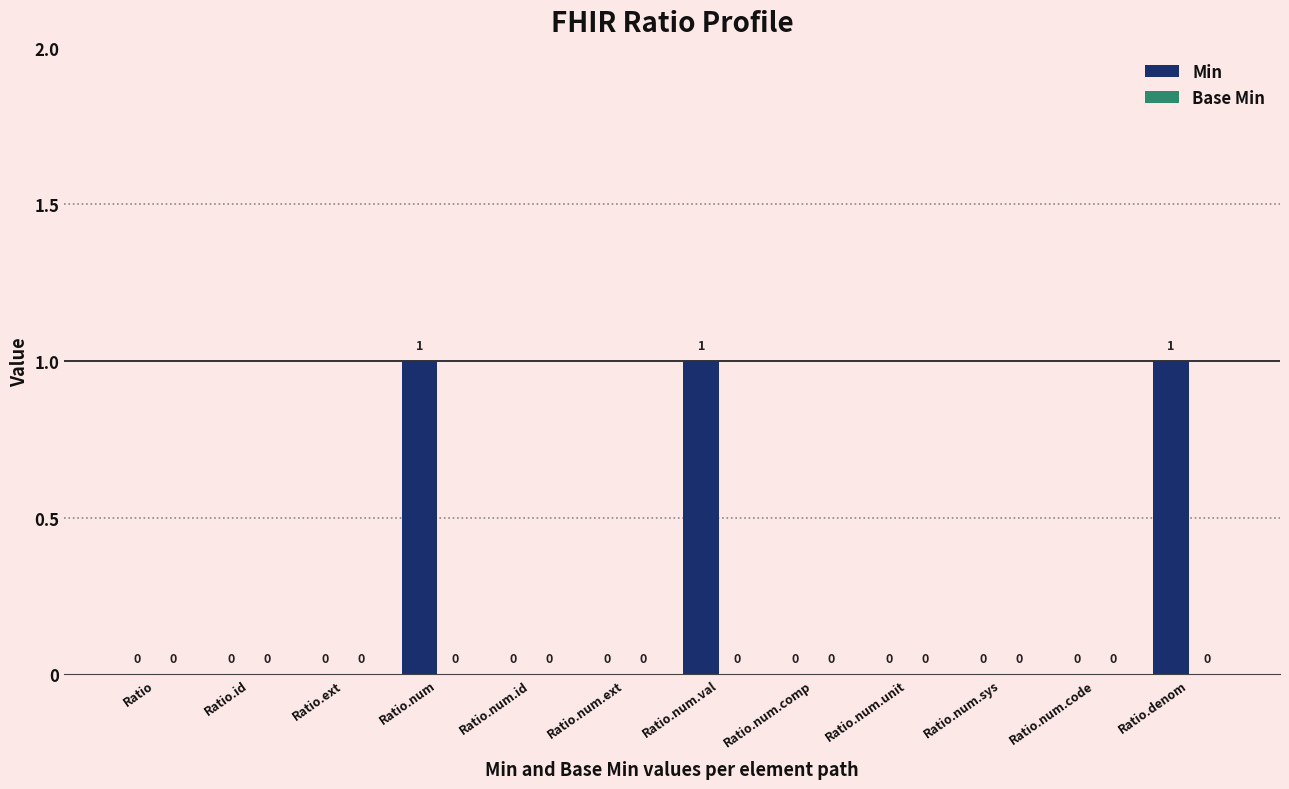

How many values are between 0 and 1?

12